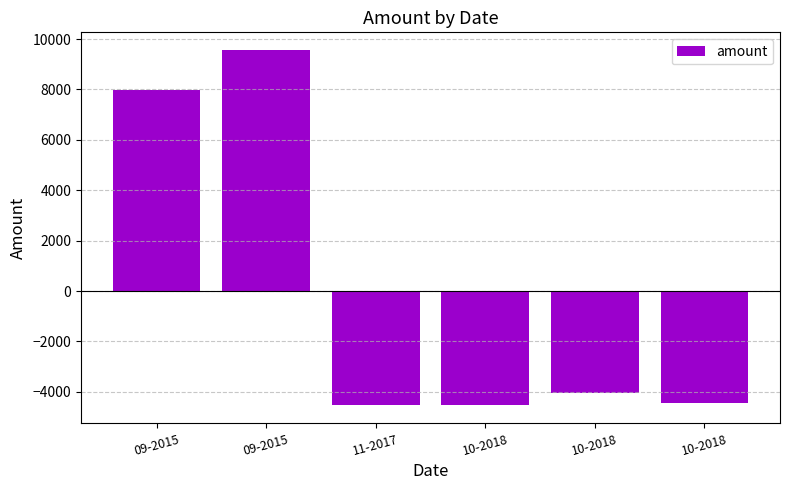

Reading left to right, extract all data points from this chart.

7963.3	9563.3	-4536.7	-4516.7	-4036.7	-4436.7